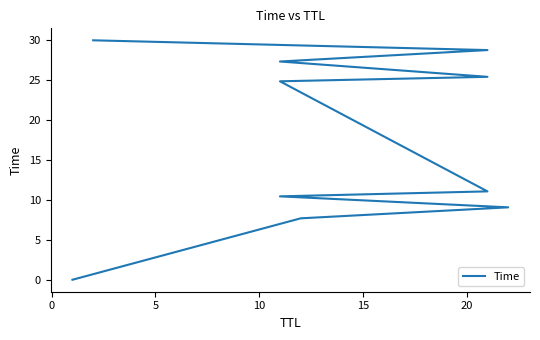

How many data points are above 24?

5